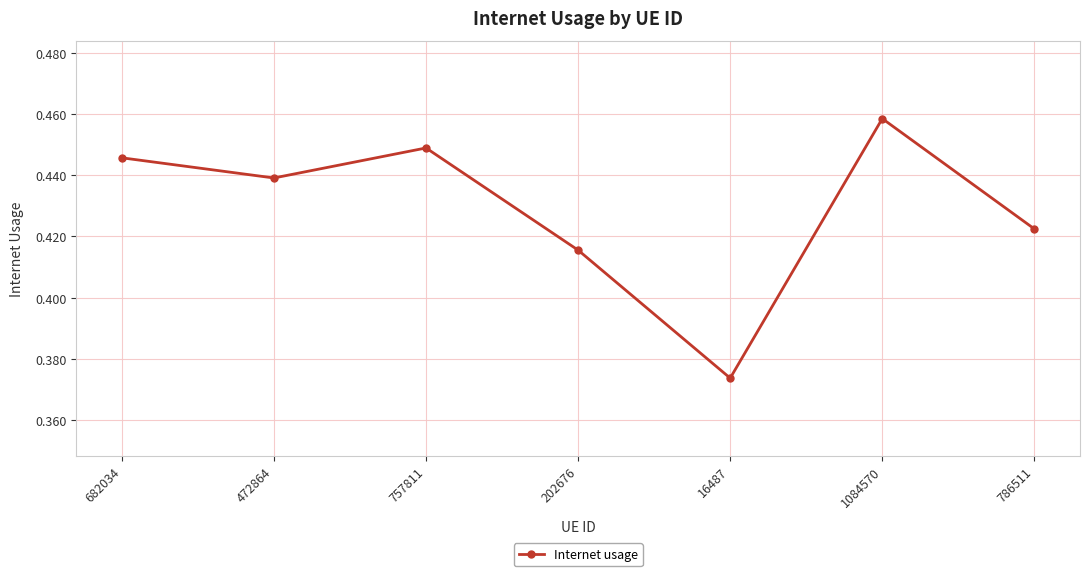

How many points are higher than both their immediate neighbors (excluding endpoints)?

2